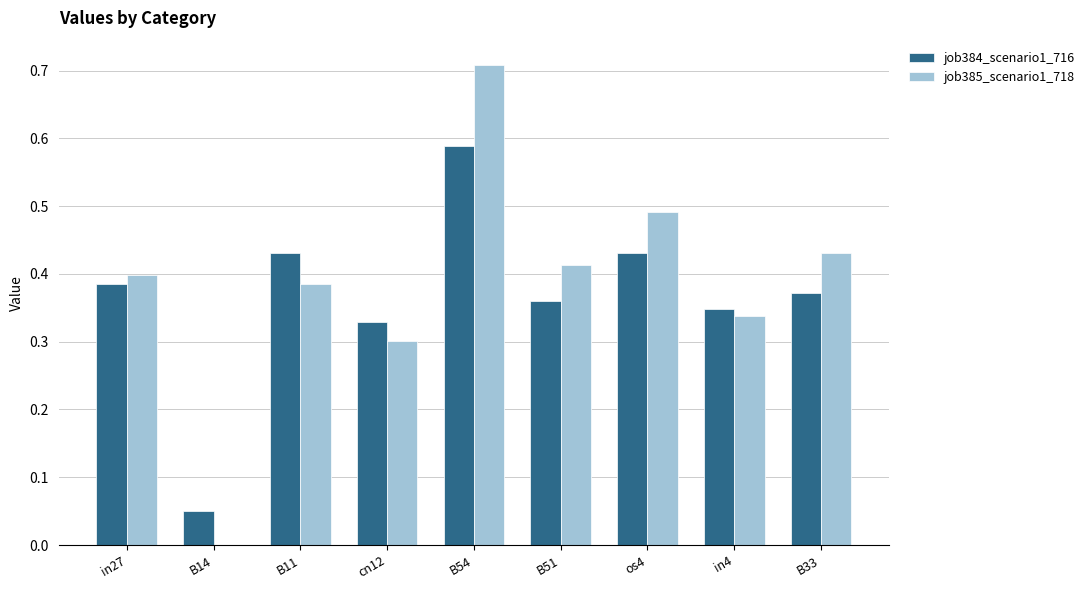

Are the bars horizontal?

No